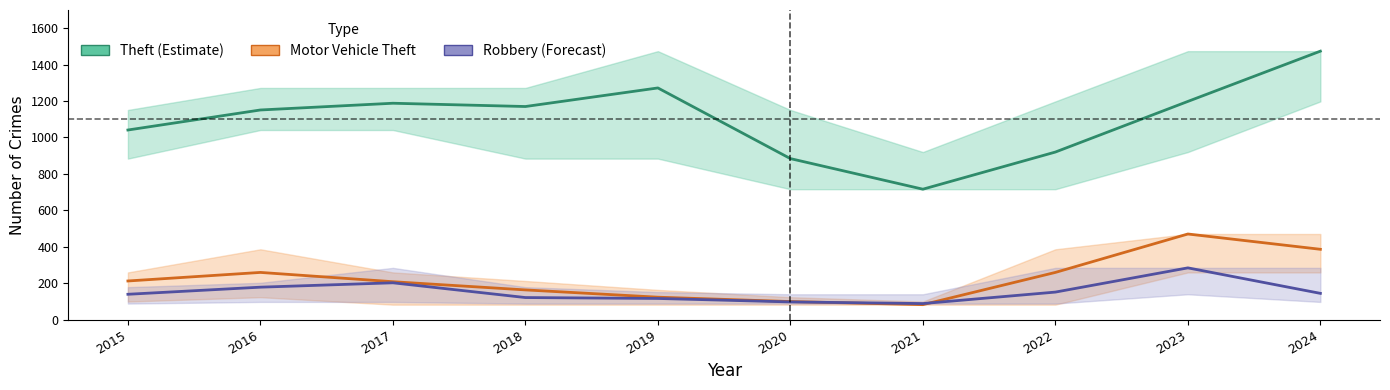

What is the difference between the Motor Vehicle Theft values at 2018 and 2020?

64